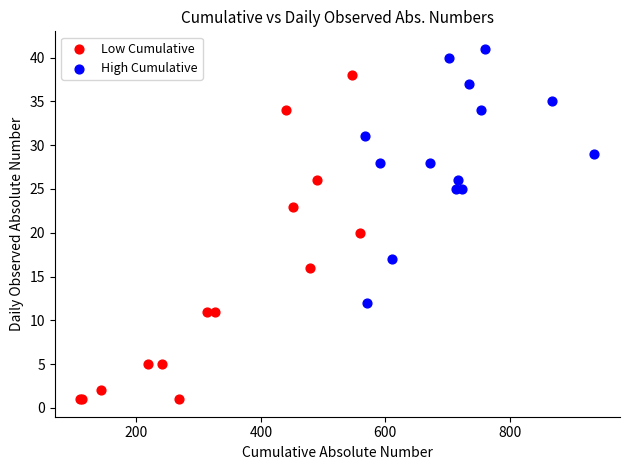

Which series contains the lowest Y value?

Low Cumulative